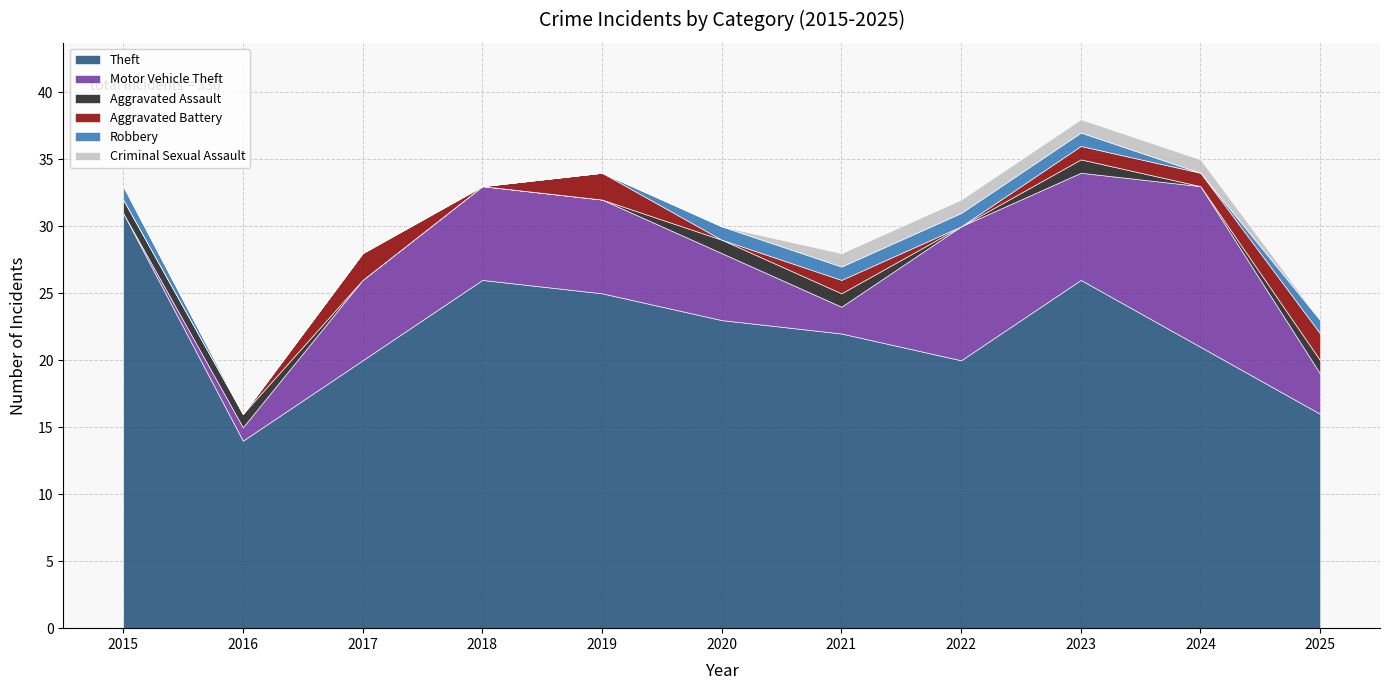

Where is Motor Vehicle Theft nearest to the value 6?

2017